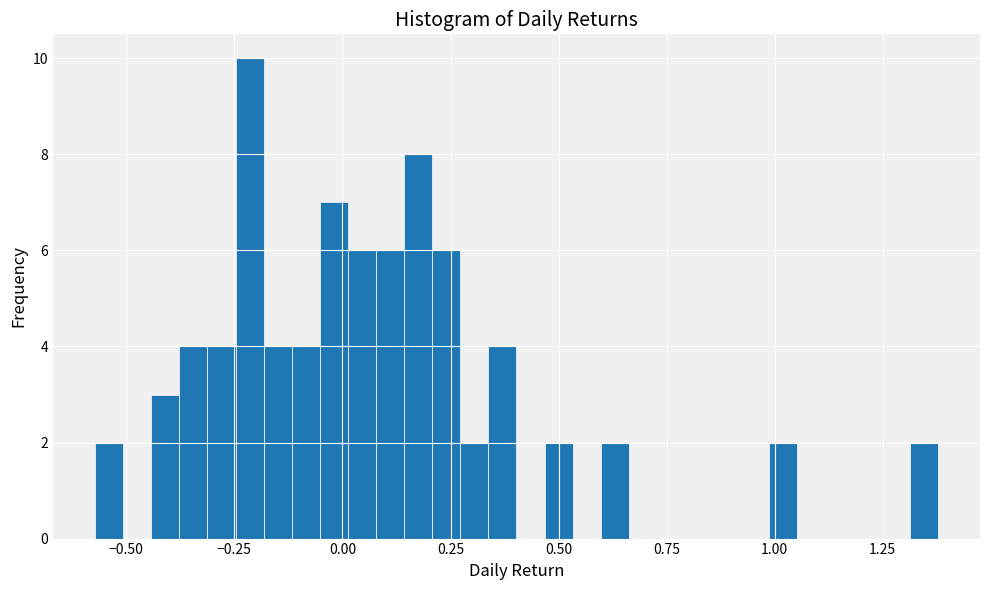

Read against the x-axis, roughly where is the centre of the tallest bar?

-0.20